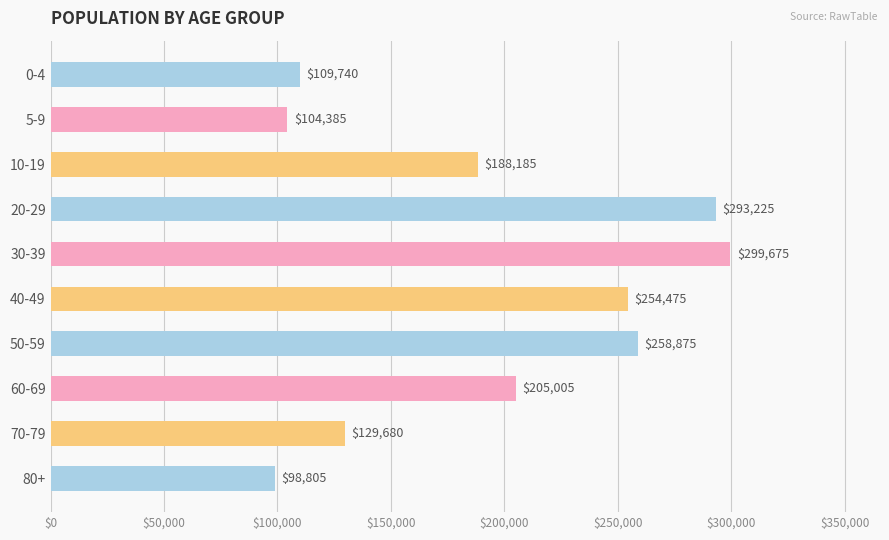

What position from the top is 5-9?

2